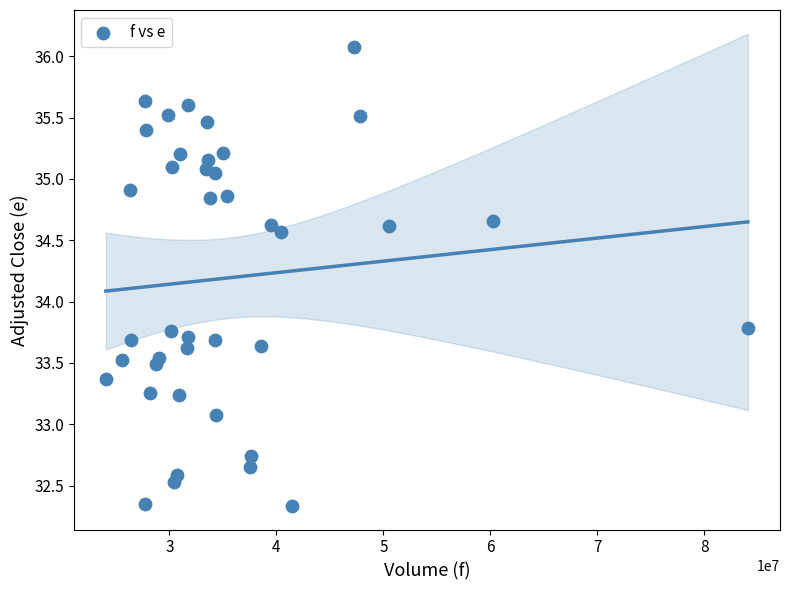

What is the range of Y values (max minus min)?

3.7